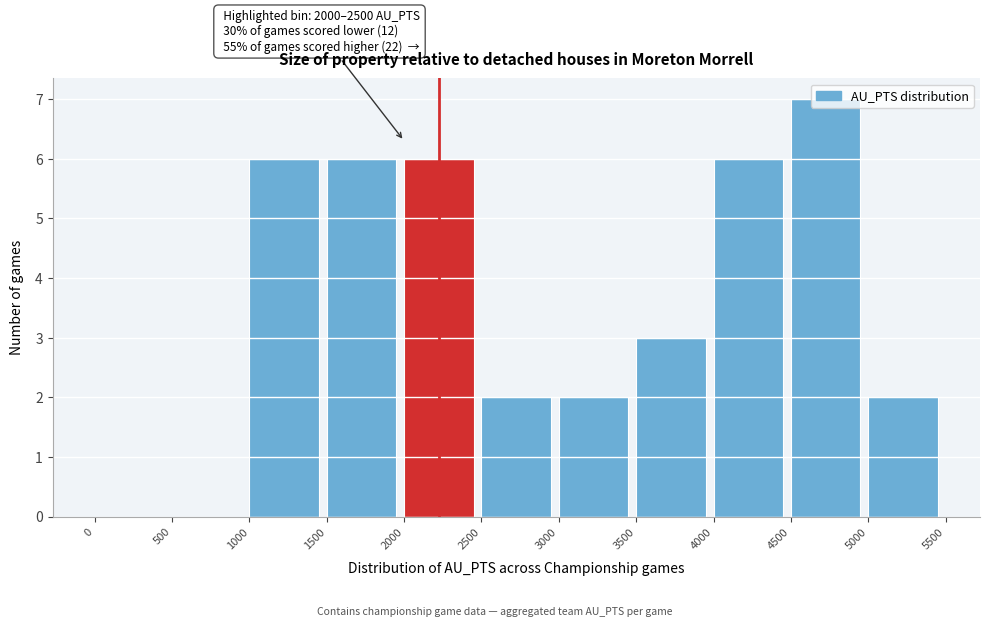

Over which range of the x-axis is the bar tallest?

4500 to 5000